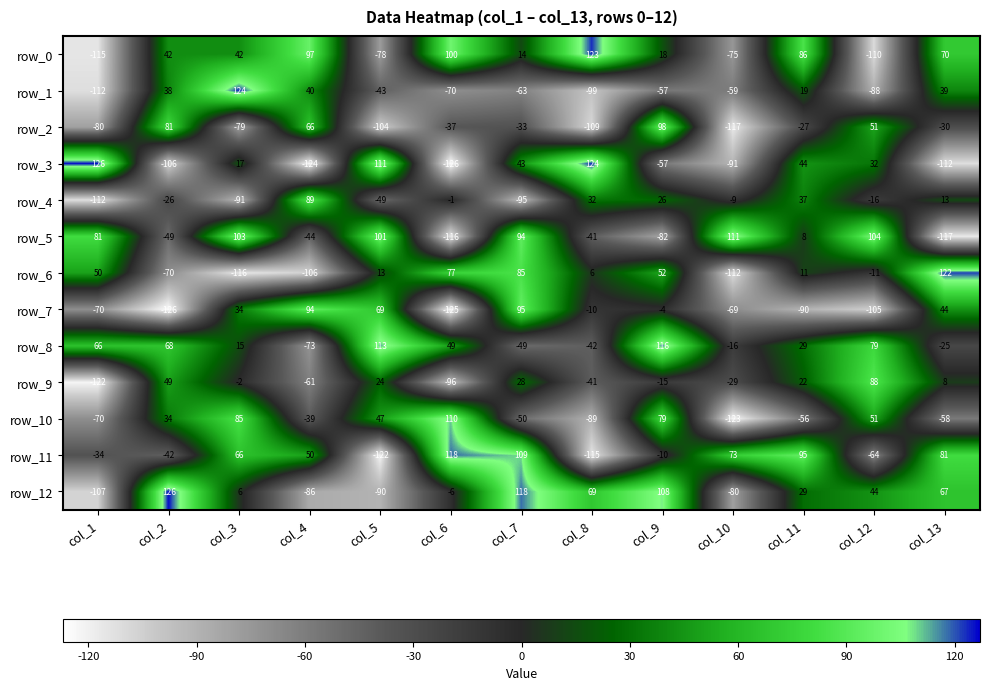

What is the maximum value for row_1?

124